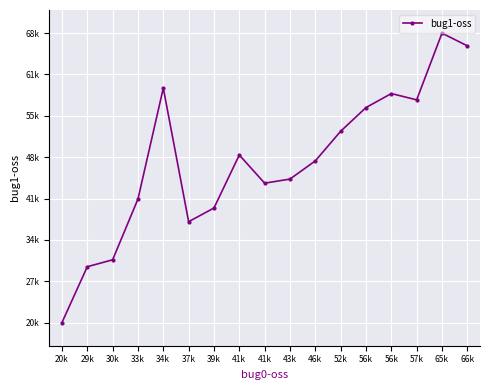

At which category does the chart reach its minimum across all series?

20k